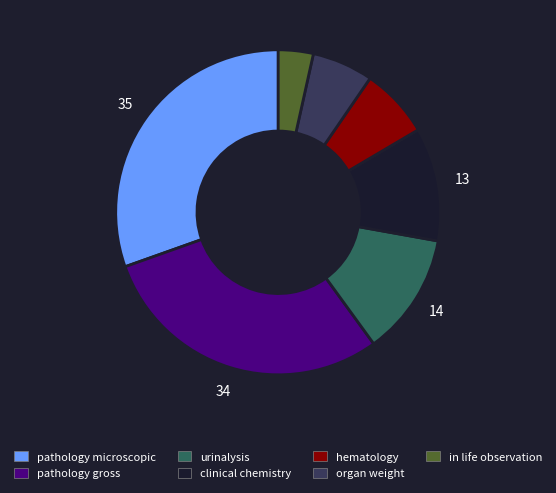

Combined, do urinalysis and in life observation account for over 50%?

No